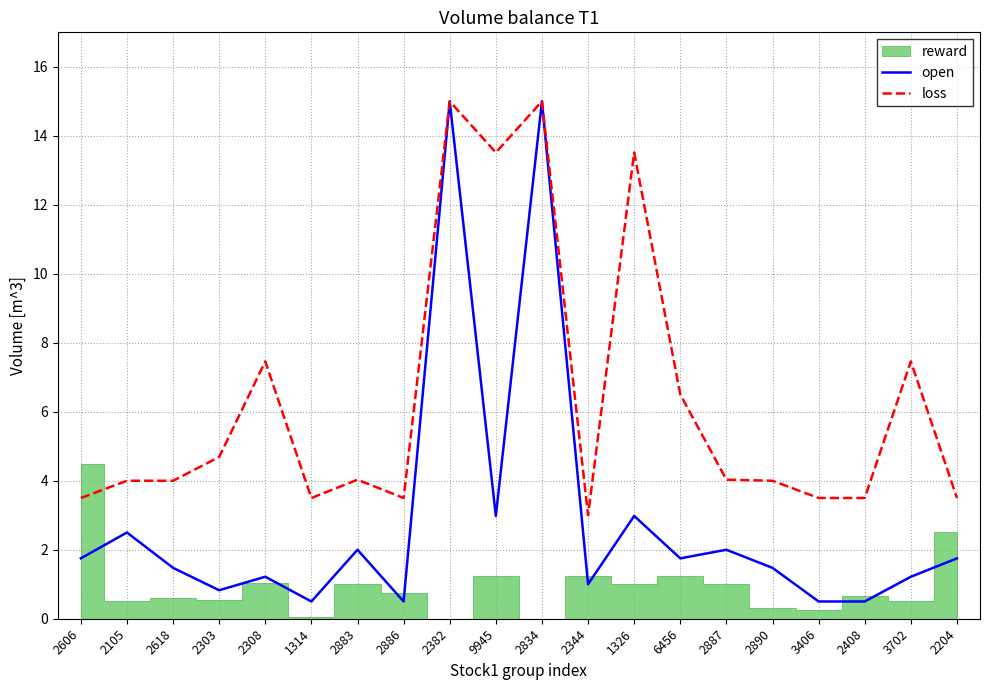

What is the minimum value for open?

0.5